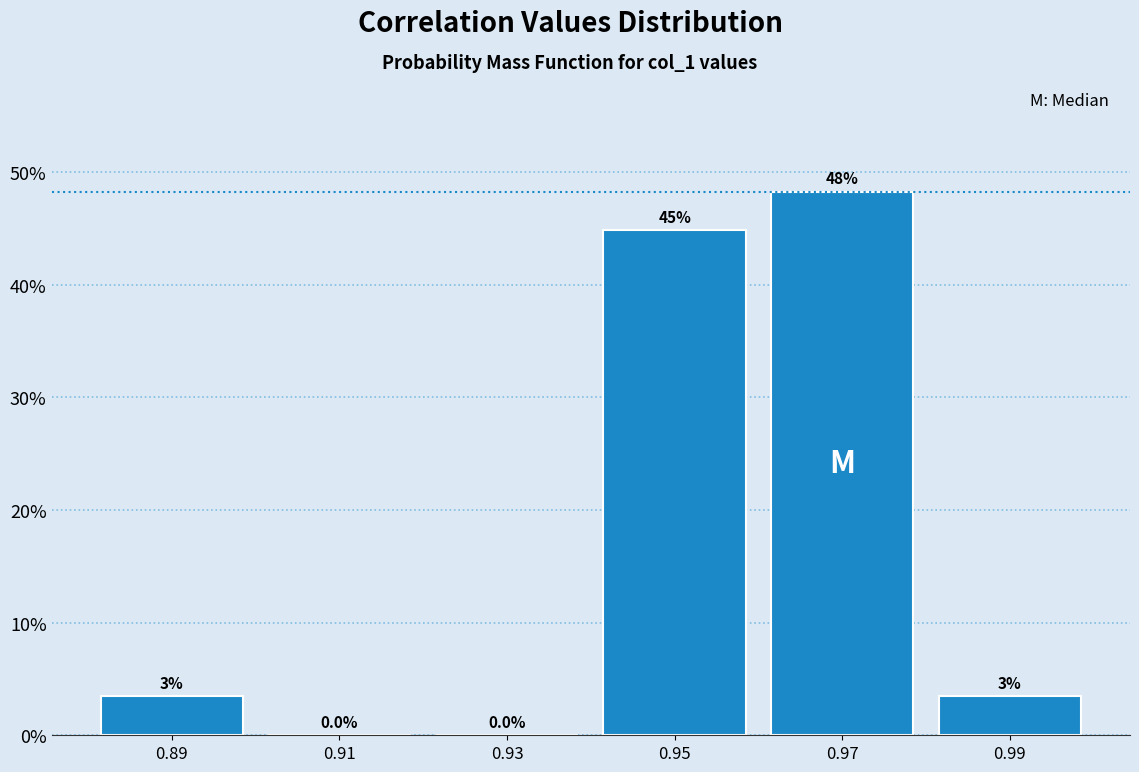

Which range on the x-axis has the tallest bar?

0.96 to 0.98